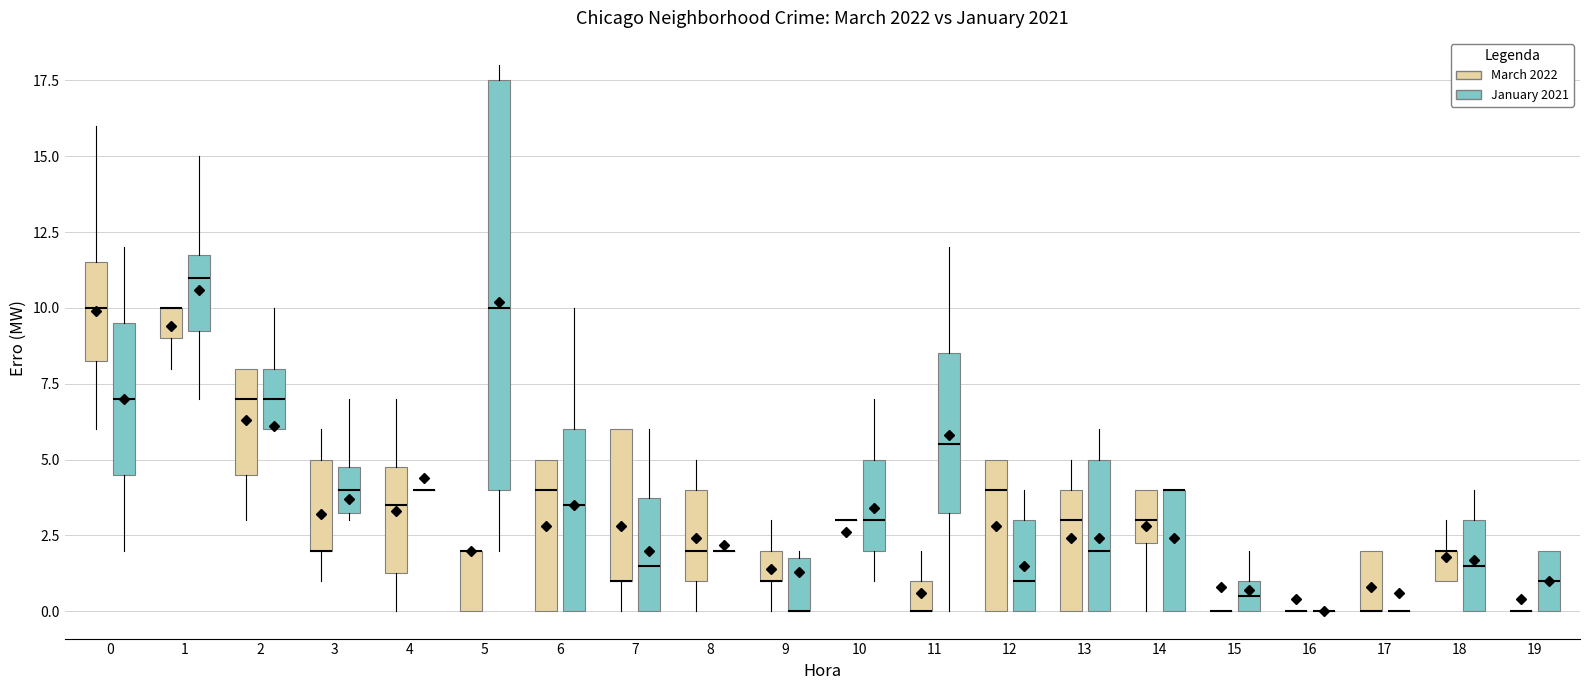

Where is the upper edge of the box for 7 (March 2022) on the y-axis? The values are not printed on the chart, so give them approximately, as read against the axis.

6.0